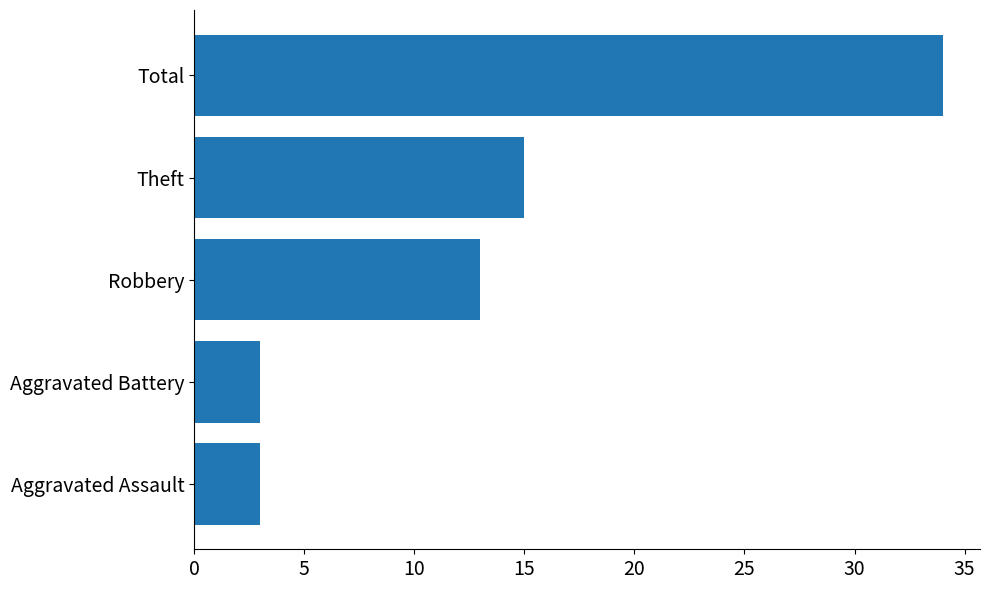

What is the minimum value shown in the chart?

3